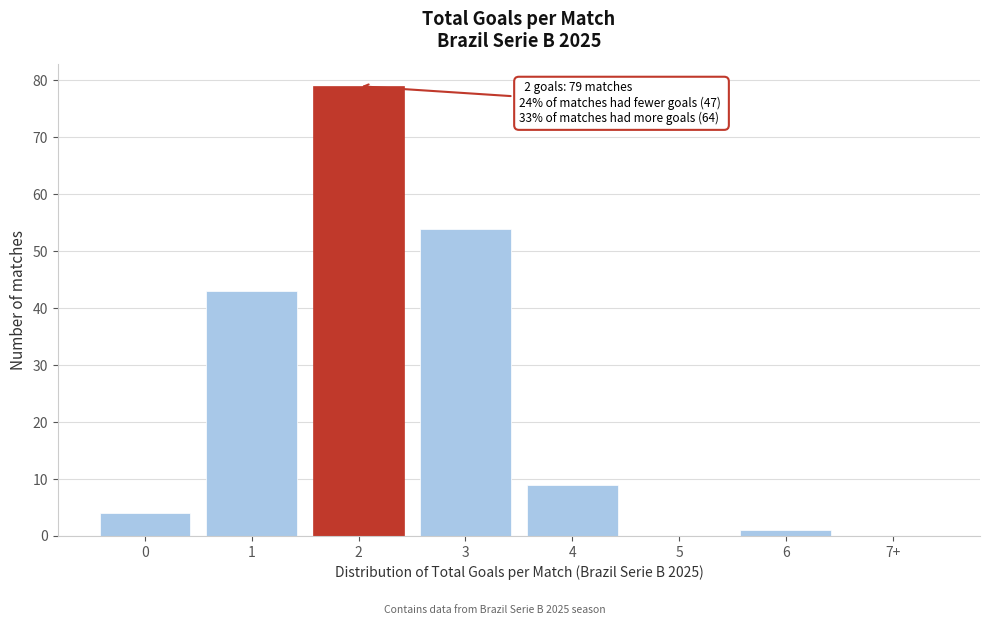

Reading right to left, what are all the values shown in this chart?

7+=0	6=1	5=0	4=9	3=54	2=79	1=43	0=4